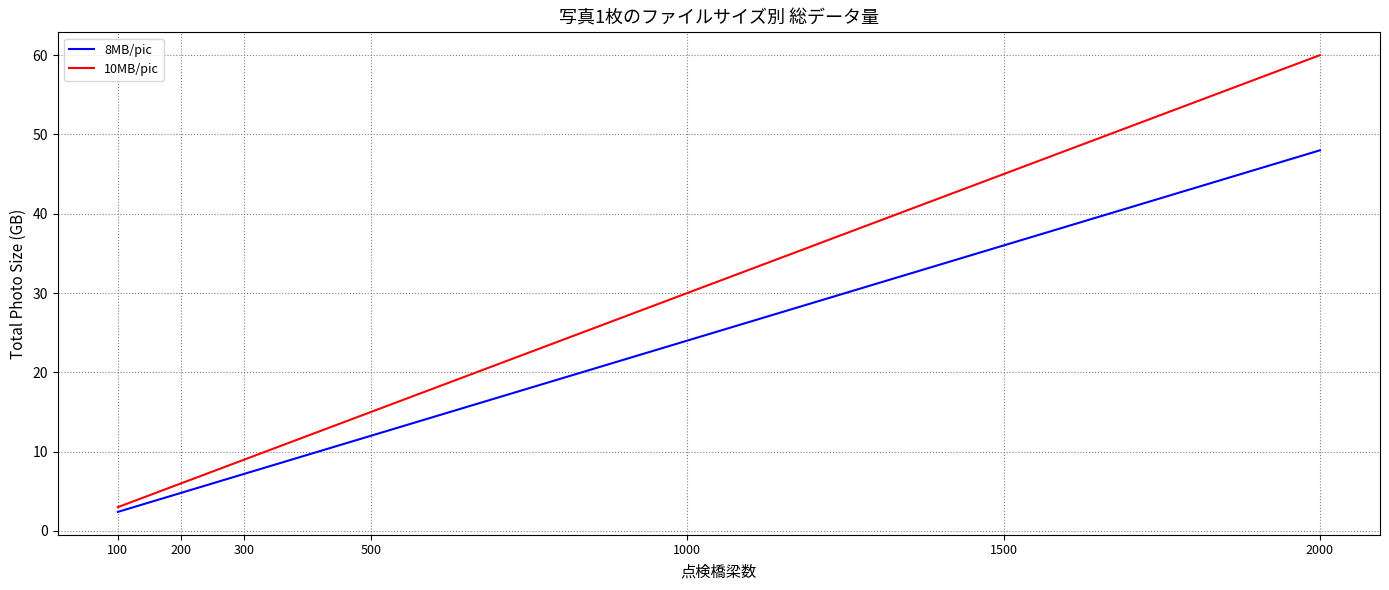

Rank the series by their average value, from lowest to highest.

8MB/pic, 10MB/pic